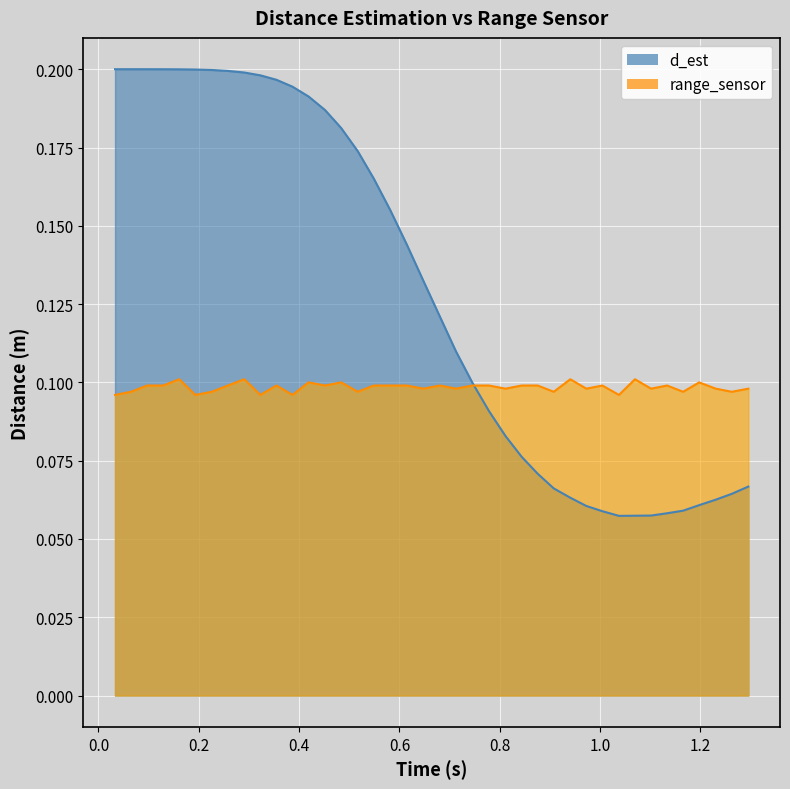

True or false: range_sensor and d_est cross at least once.

True